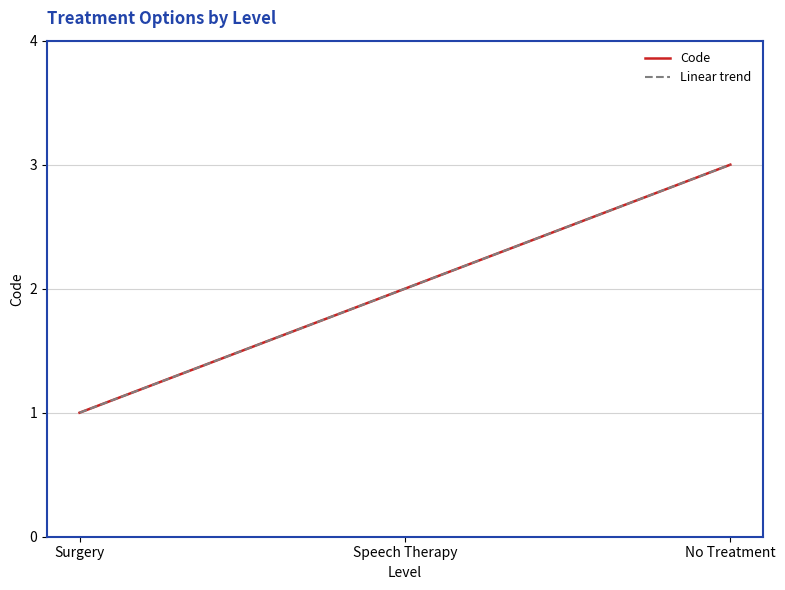

How many lines are shown in the chart?

2